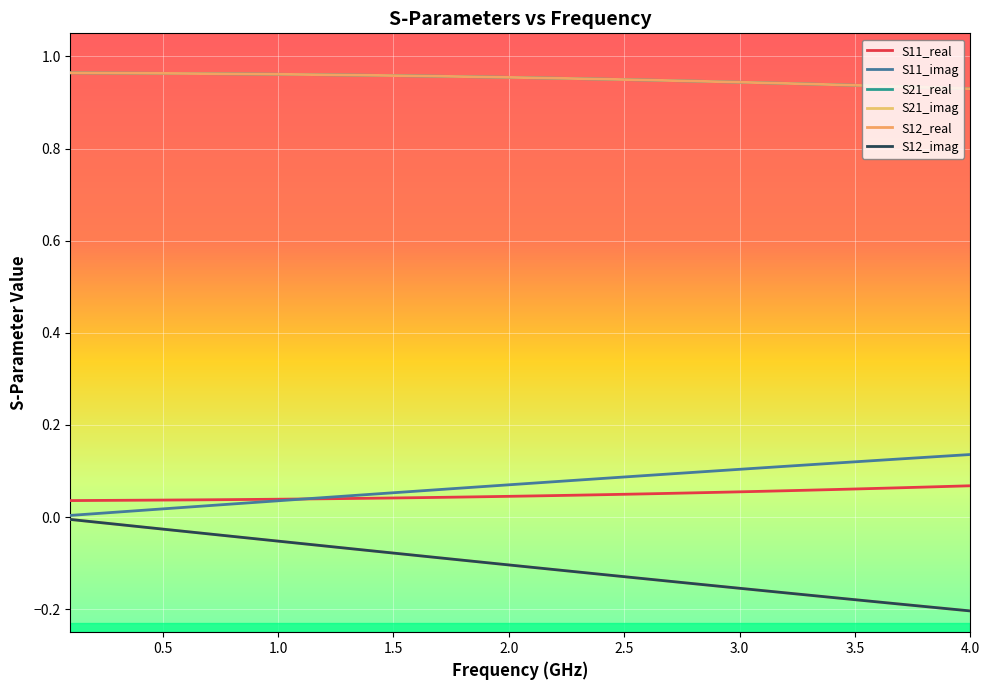

At which category does the chart reach its minimum across all series?

4.0